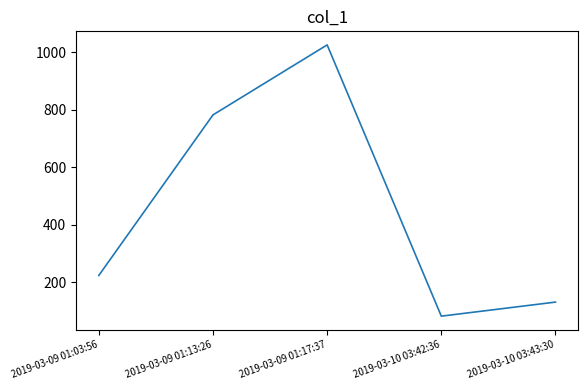

What position from the right is 2019-03-09 01:13:26?

4